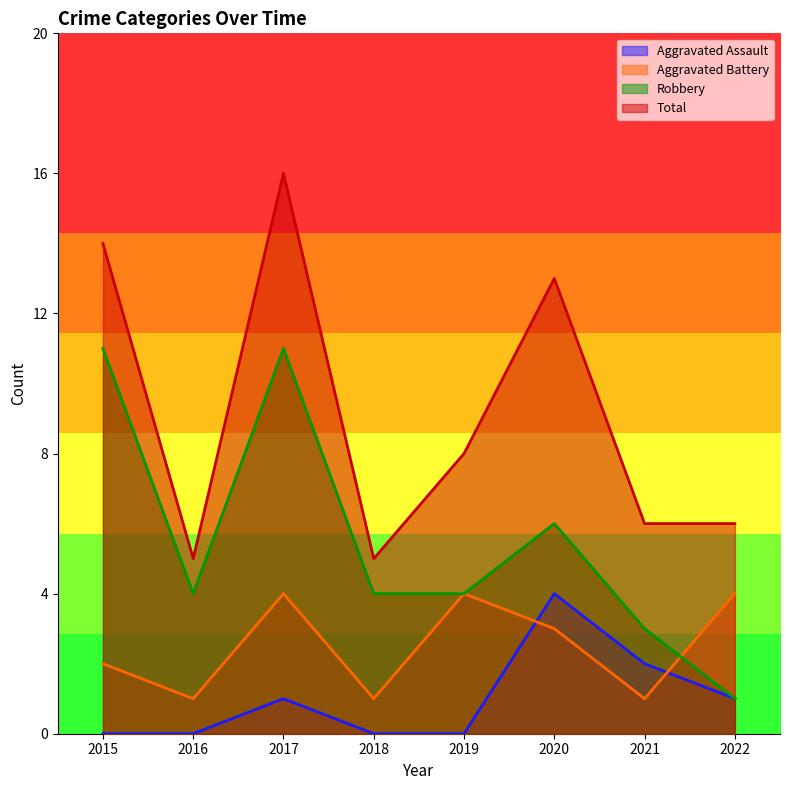

At which label does Aggravated Battery first exceed 3?

2017